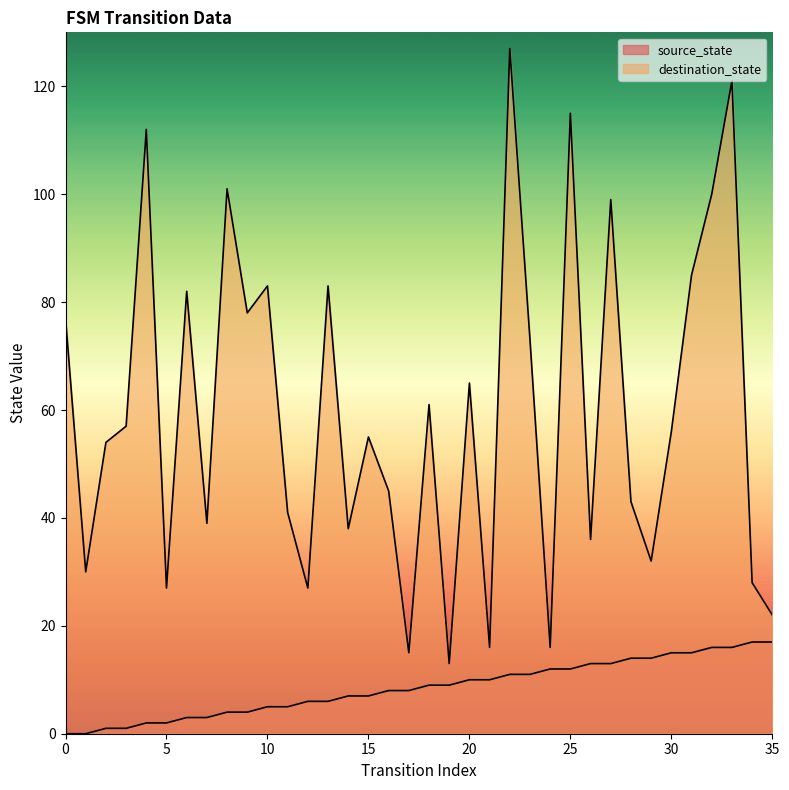

The value of source_state at 19 is 9. True or false?

True